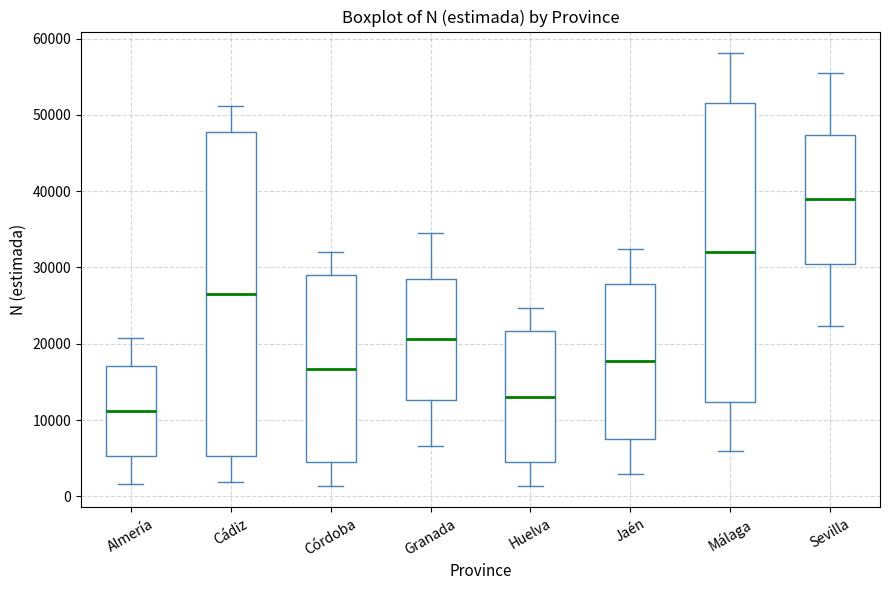

Comparing the boxes themselves (not the whiskers), which one is the tallest?

Cádiz